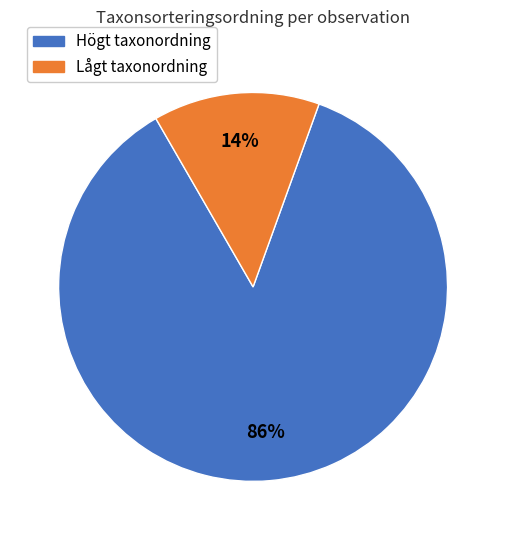

To the nearest percent, what is the average slice percentage?

50%